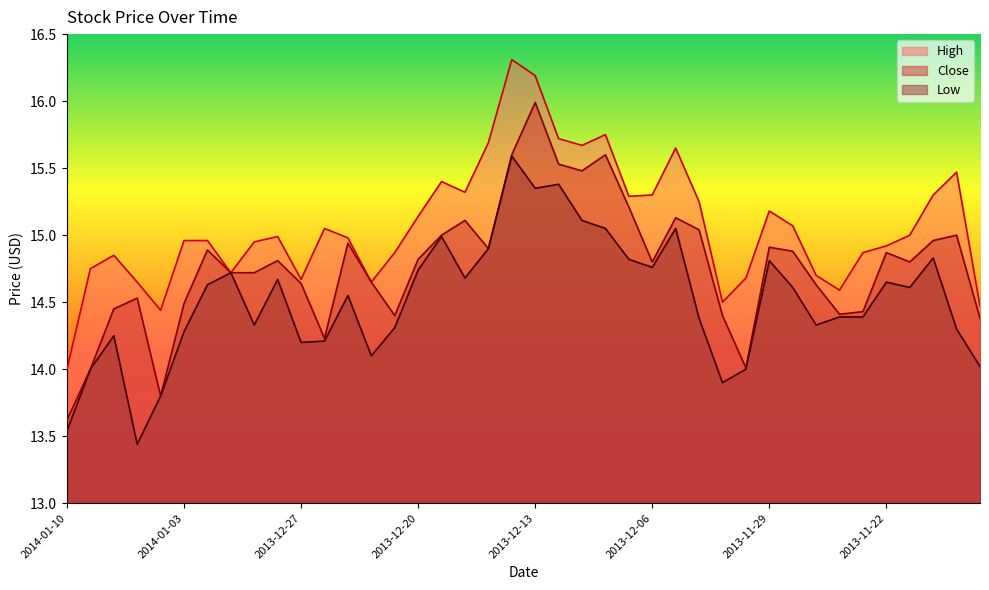

Is the value of Low at 2013-12-24 greater than the value of High at 2013-12-23?

No